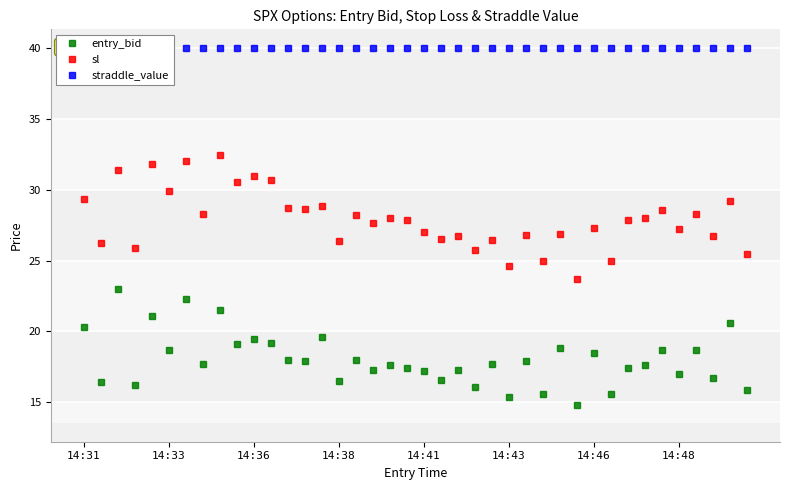

Is it true that entry_bid equals 28.7 at 8?

False